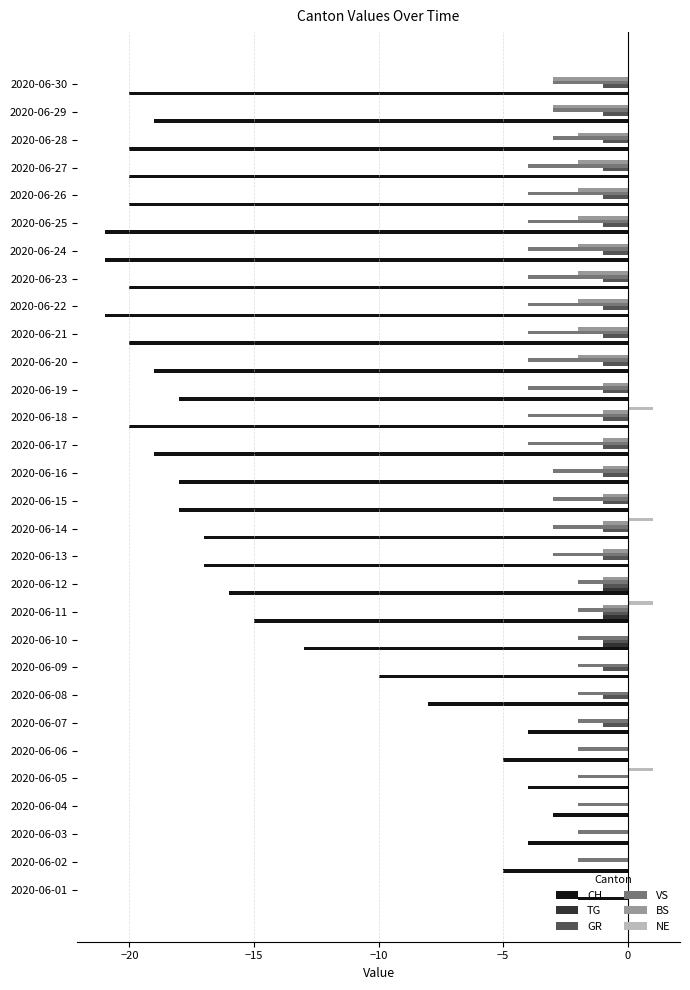

The BS series shows 0 at 2020-06-01. True or false?

True